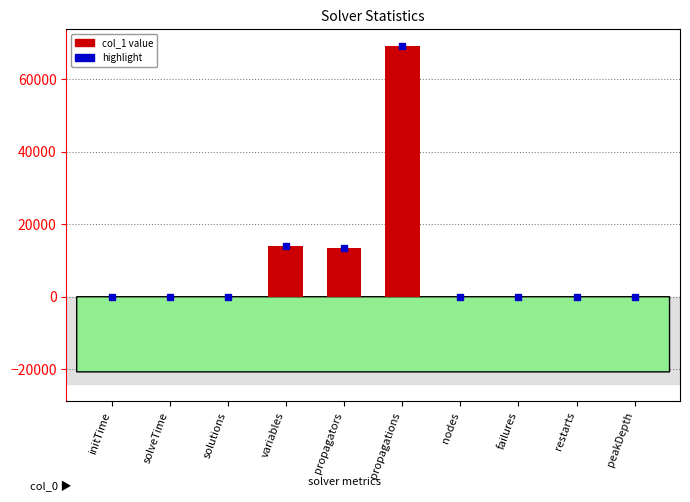

The value at peakDepth is 37.0. True or false?

True